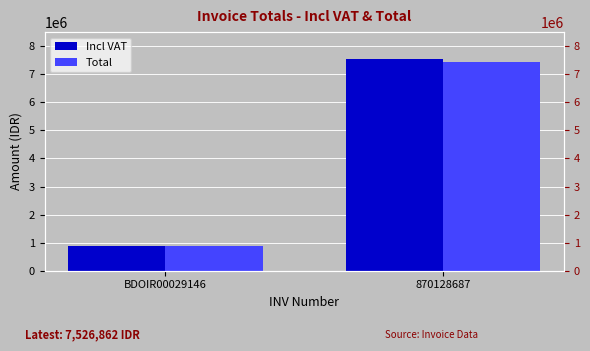

What is the difference between the maximum and minimum values in the Total series?

6566846